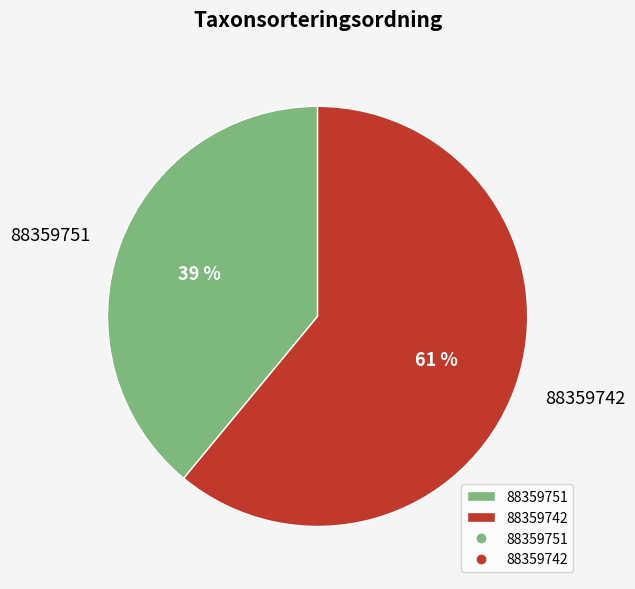

How many segments does this pie chart have?

2